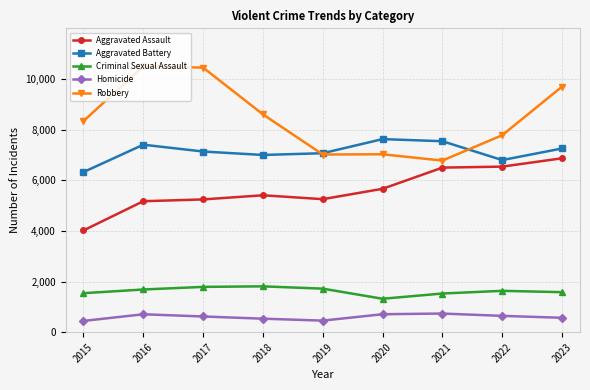

What is the sum of the Homicide values at 2016 and 2020?

1416